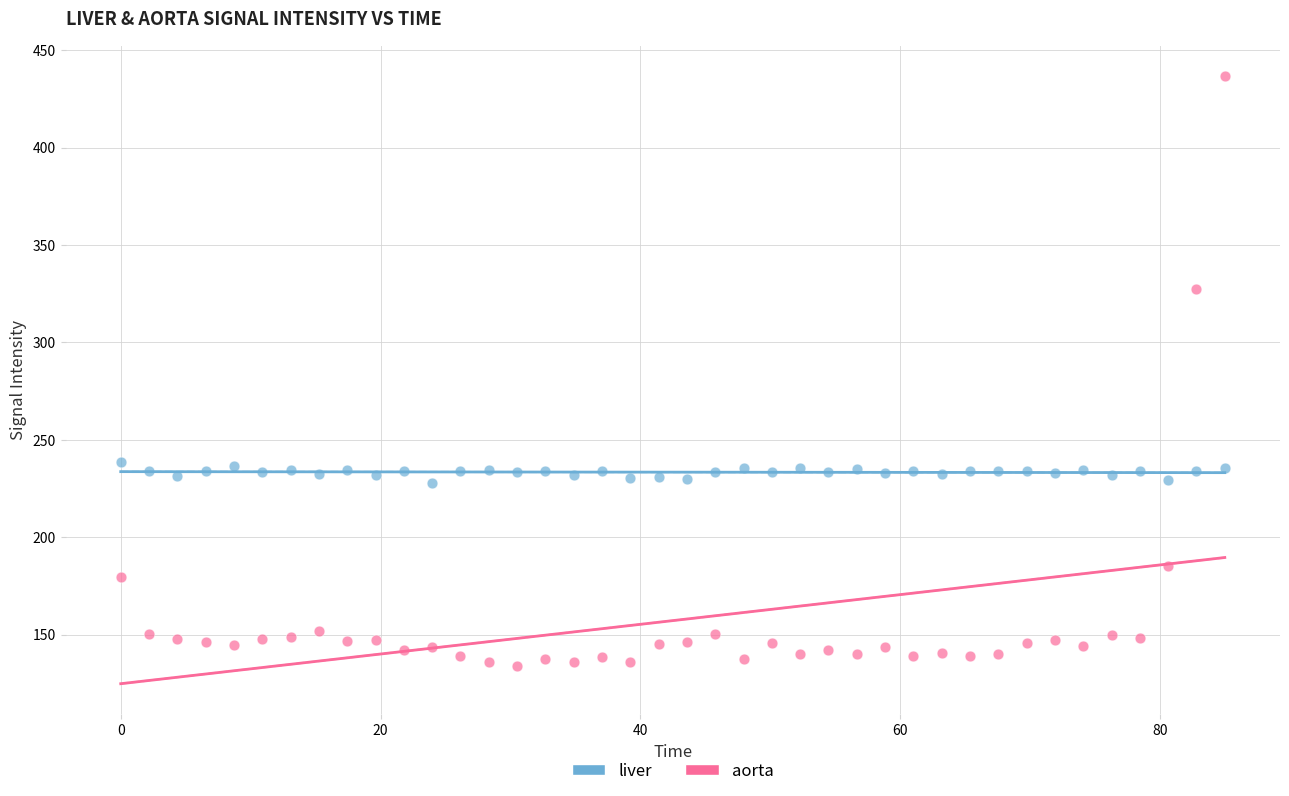

Across all data points, what is the range of Y values (max minus min)?

303.1